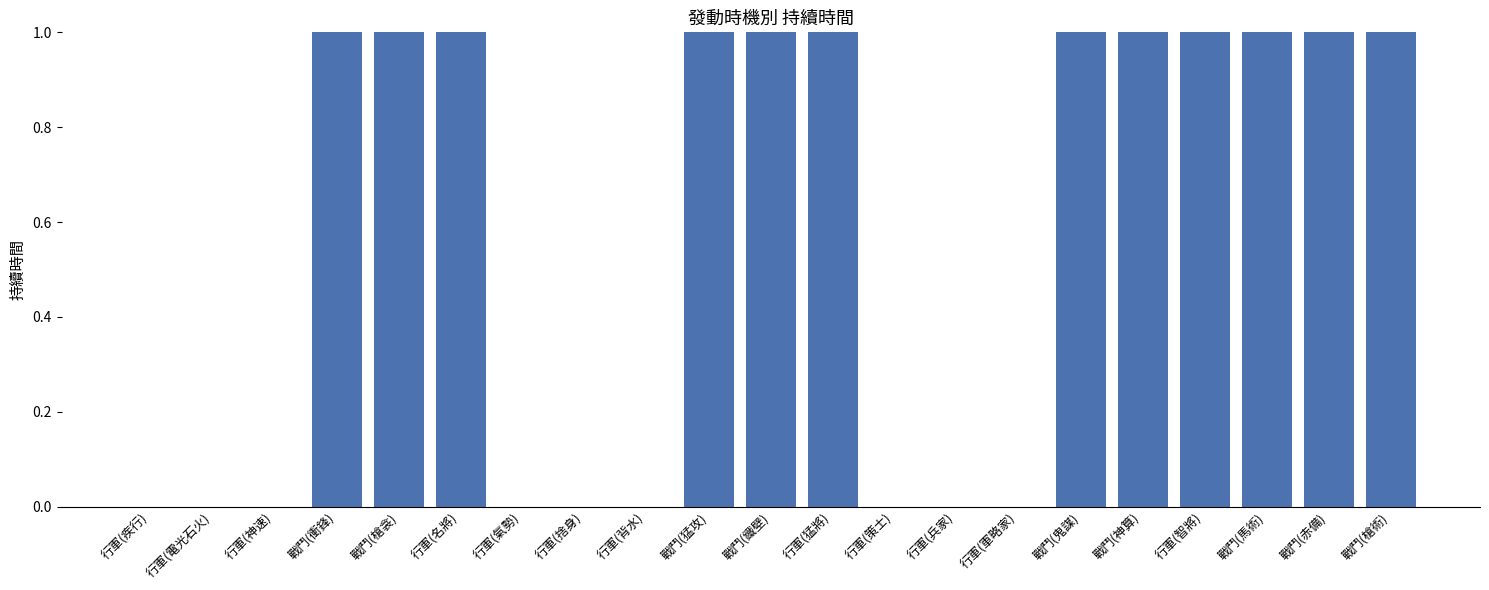

What is the label of the 17th bar from the right?

戰鬥(槍衾)